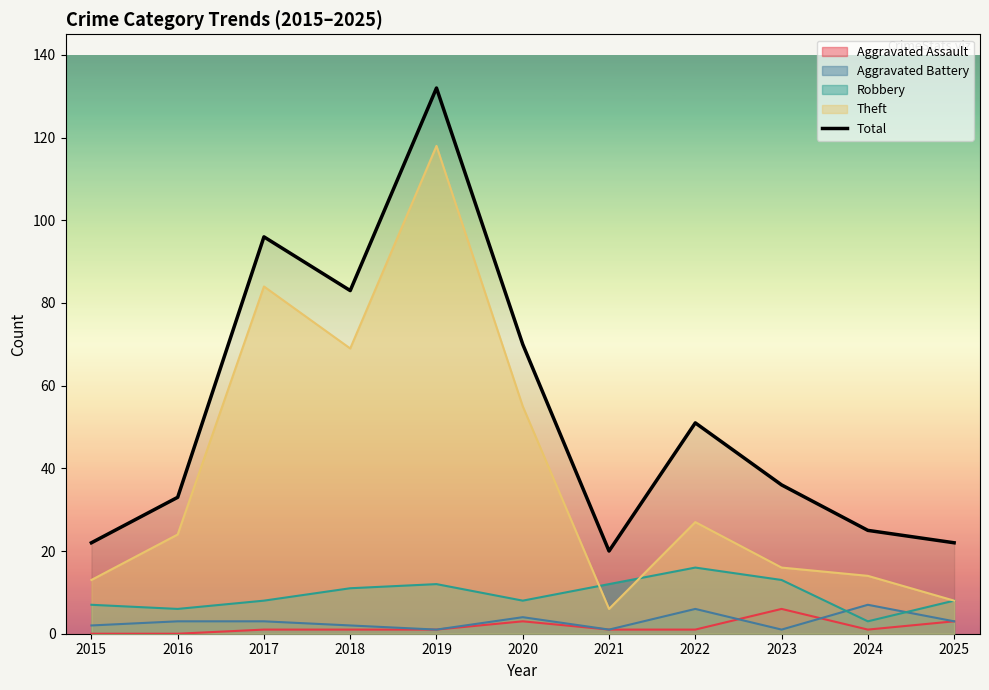

Where is the first local minimum?

2018